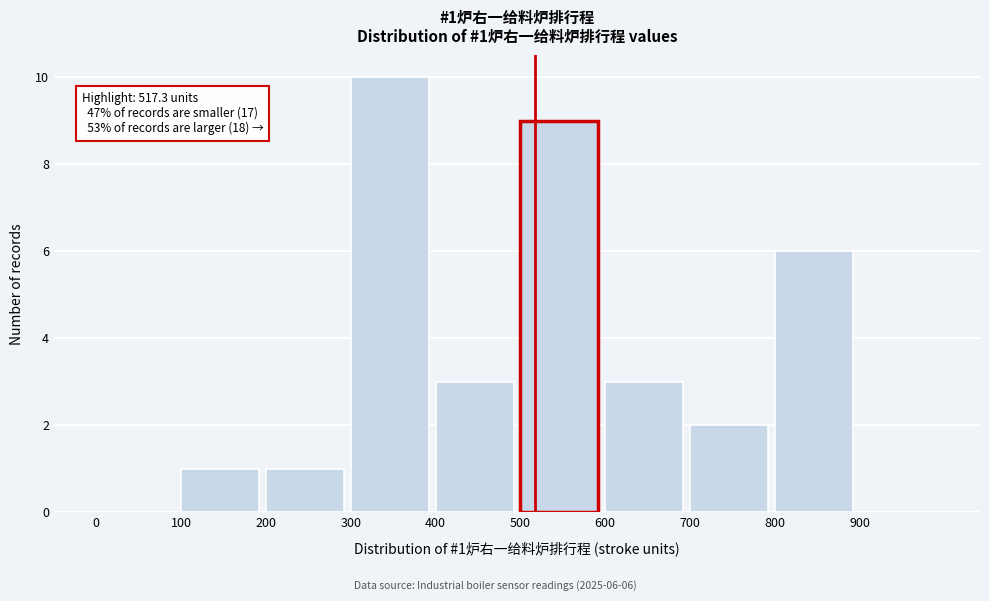

Which range on the x-axis has the tallest bar?

300 to 400